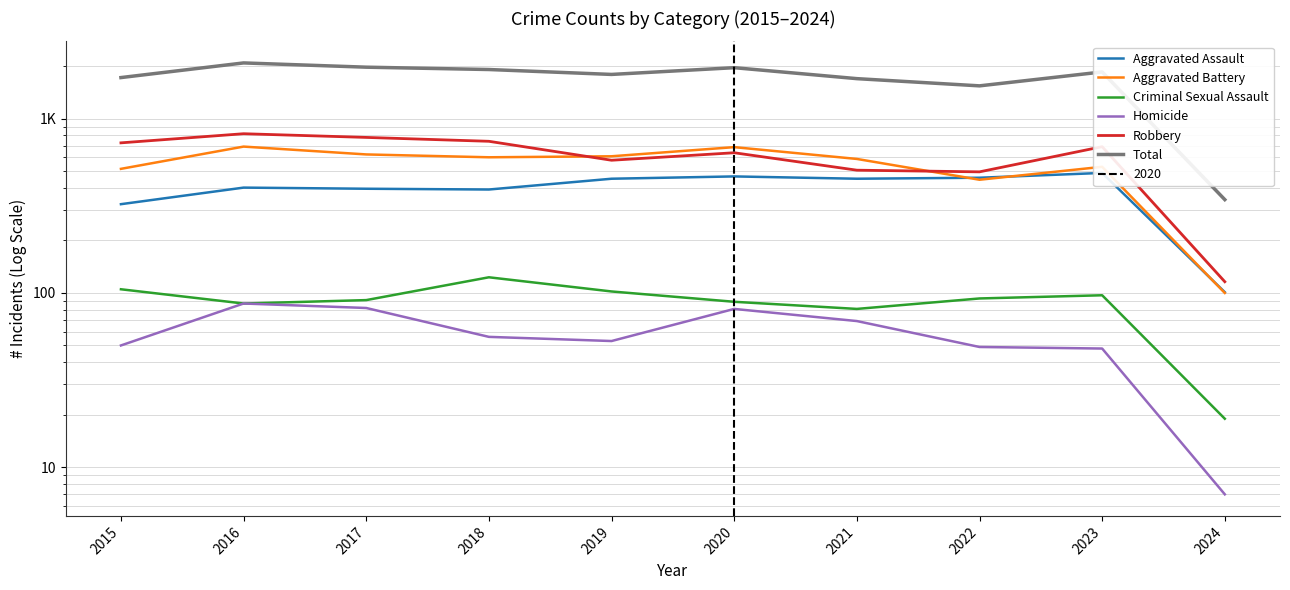

What is the sum of the Robbery values at 2023 and 2019?

1267